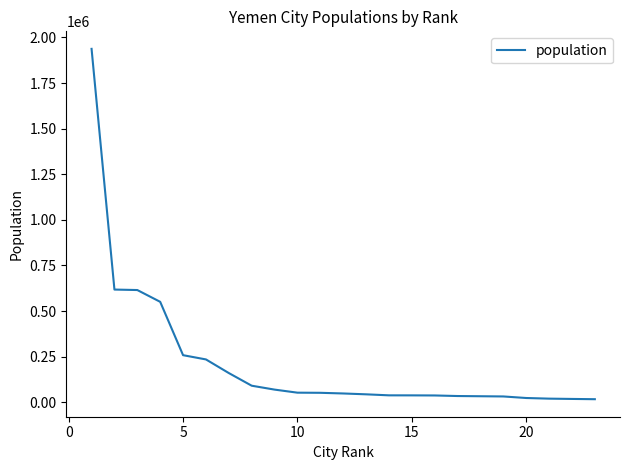

What is the maximum value shown in the chart?

1937451